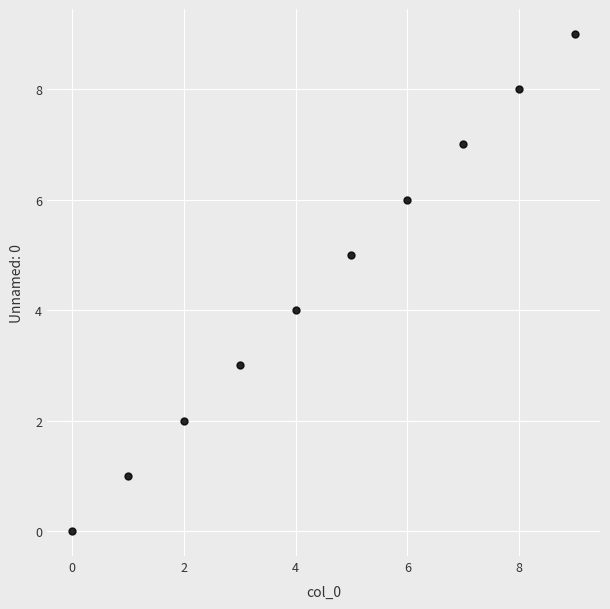

What is the range of Y values (max minus min)?

9